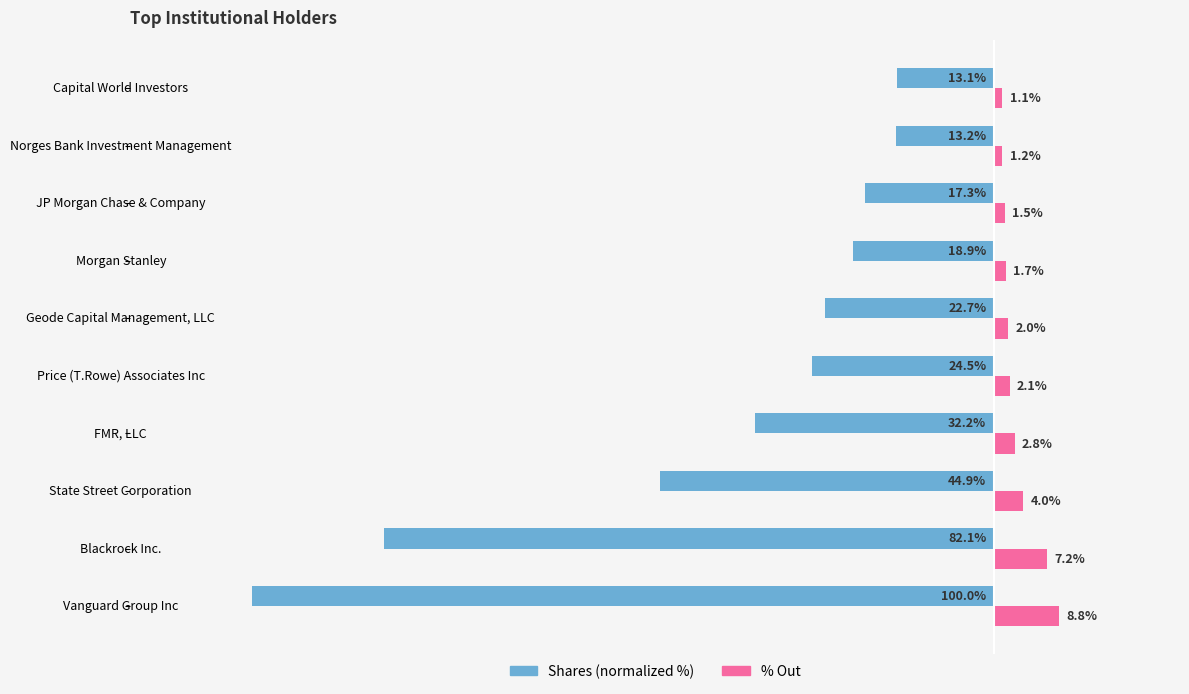

Which series has the largest total across all categories?

% Out